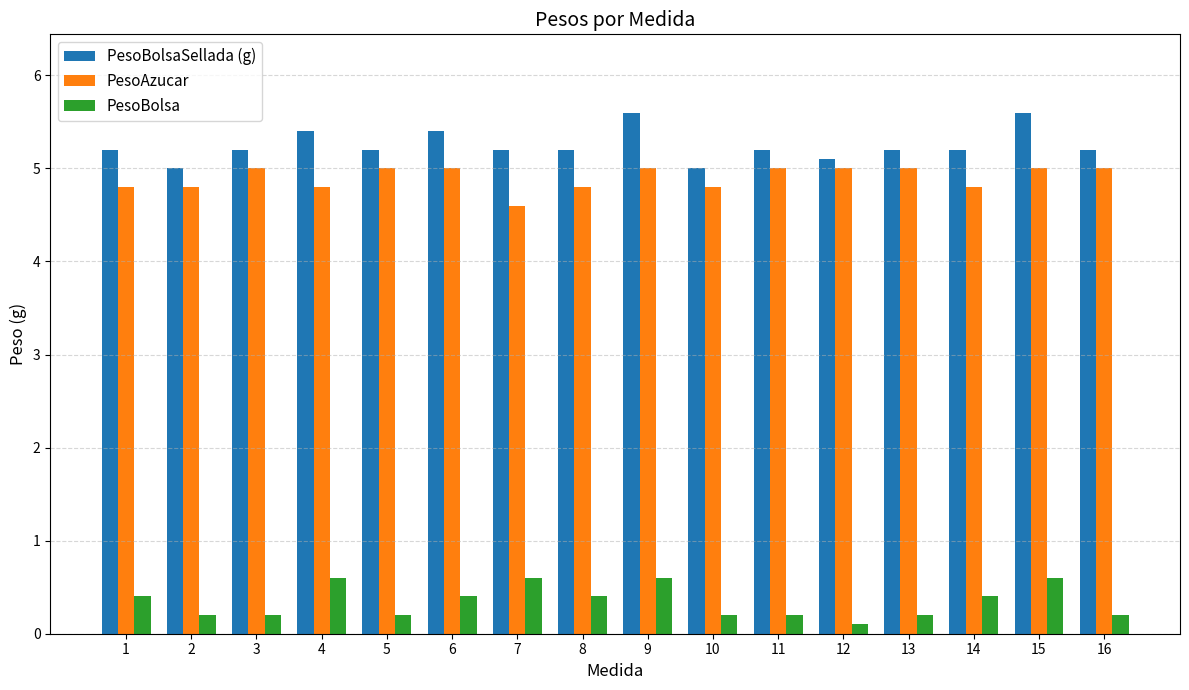

What is the average value of the PesoBolsaSellada (g) series?

5.2